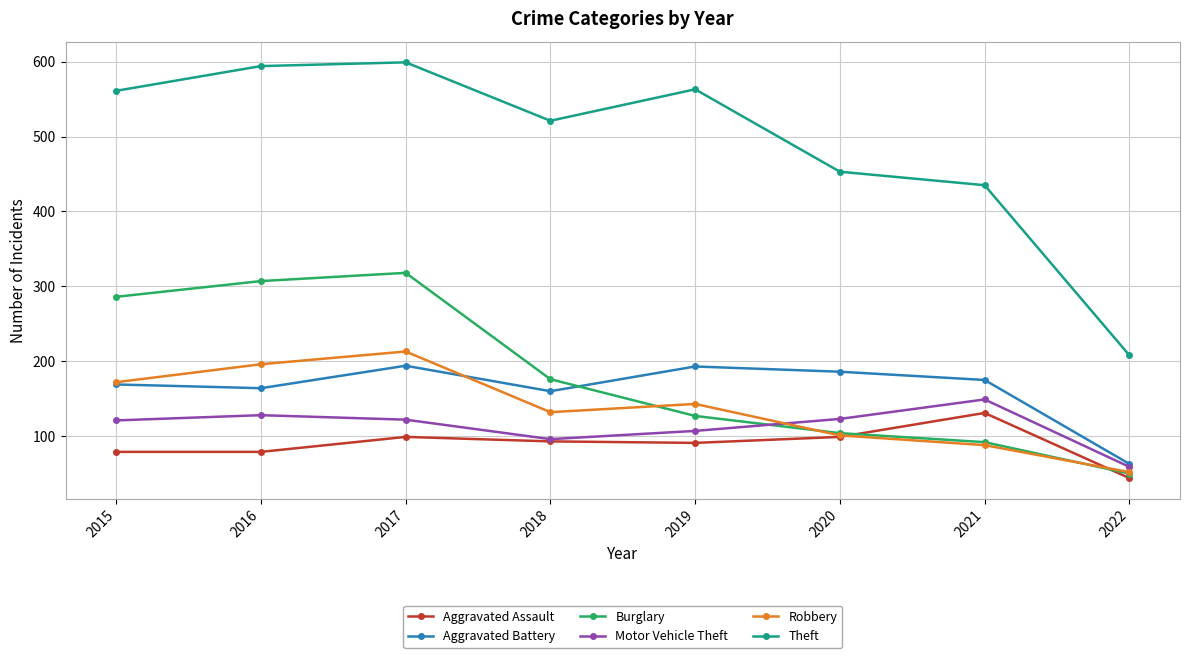

How many intersections are there between Burglary and Motor Vehicle Theft?

1